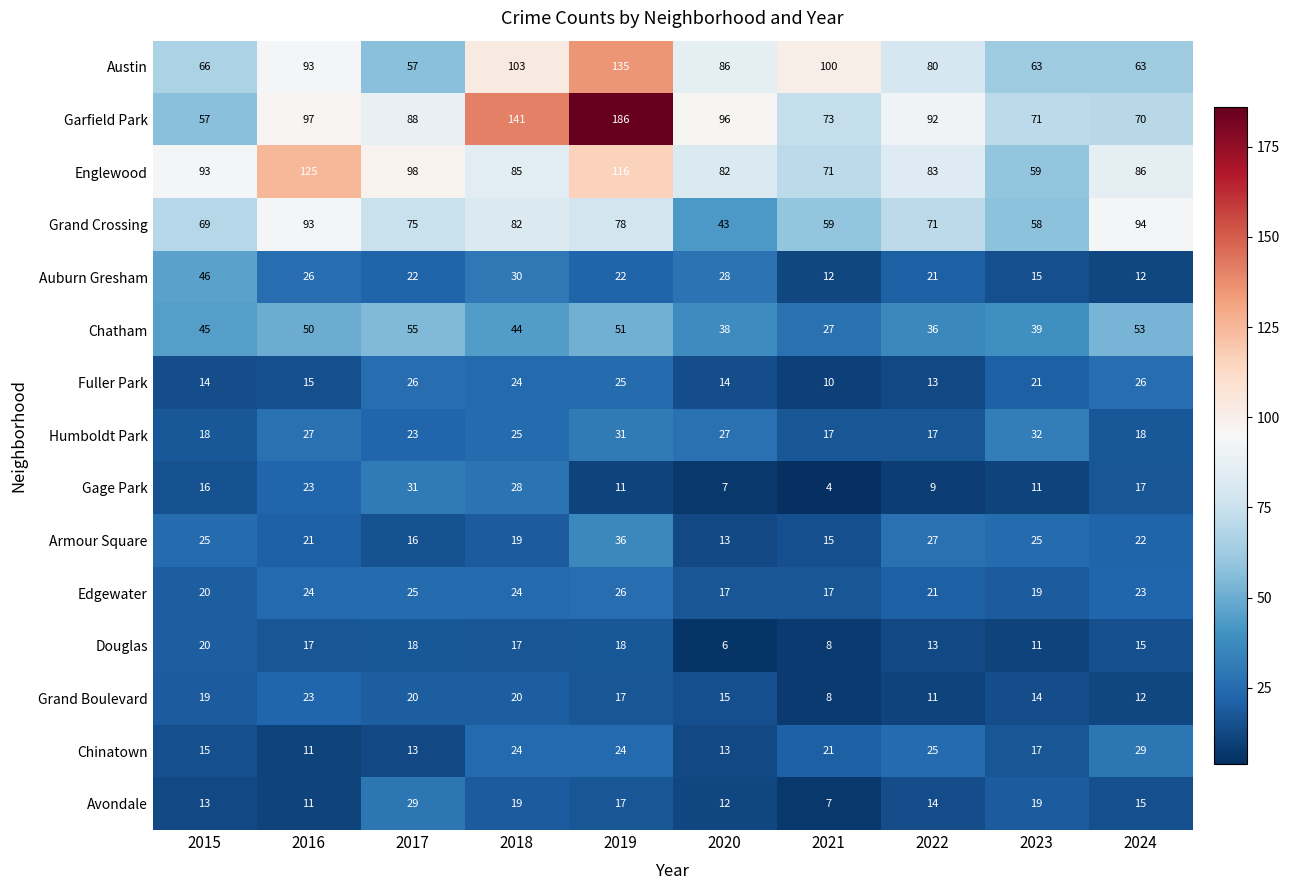

What is the greatest value displayed?

186